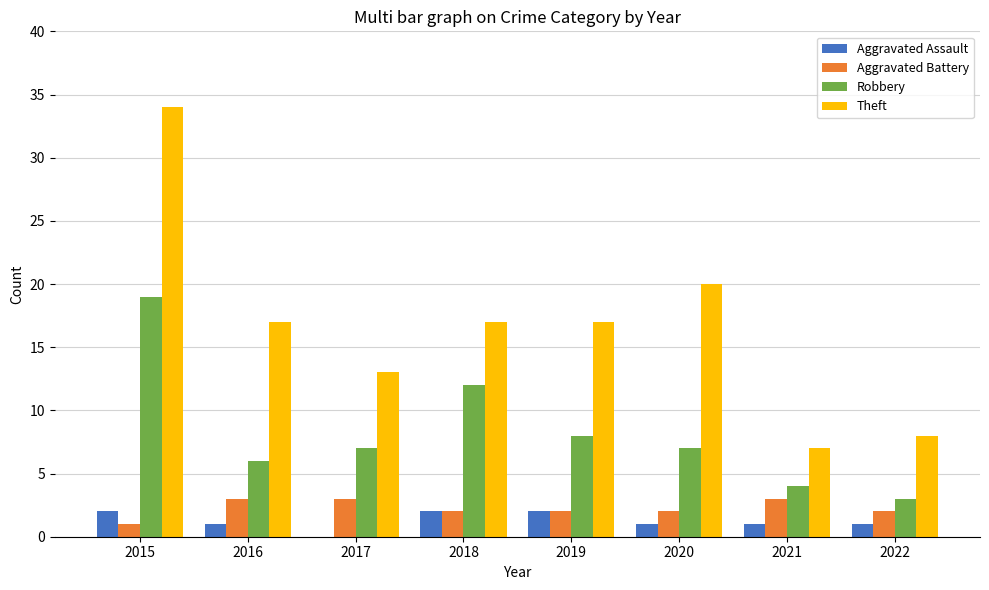

What is the difference between the Robbery values at 2015 and 2018?

7